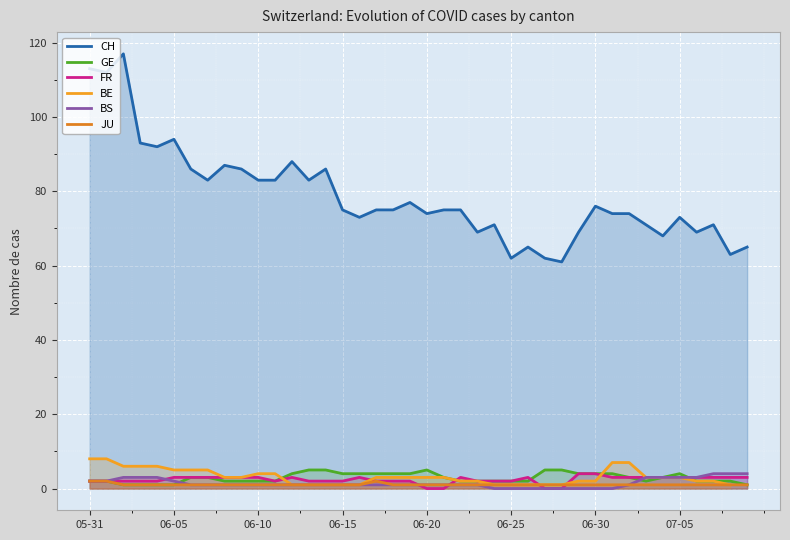

True or false: BS and CH cross at least once.

False